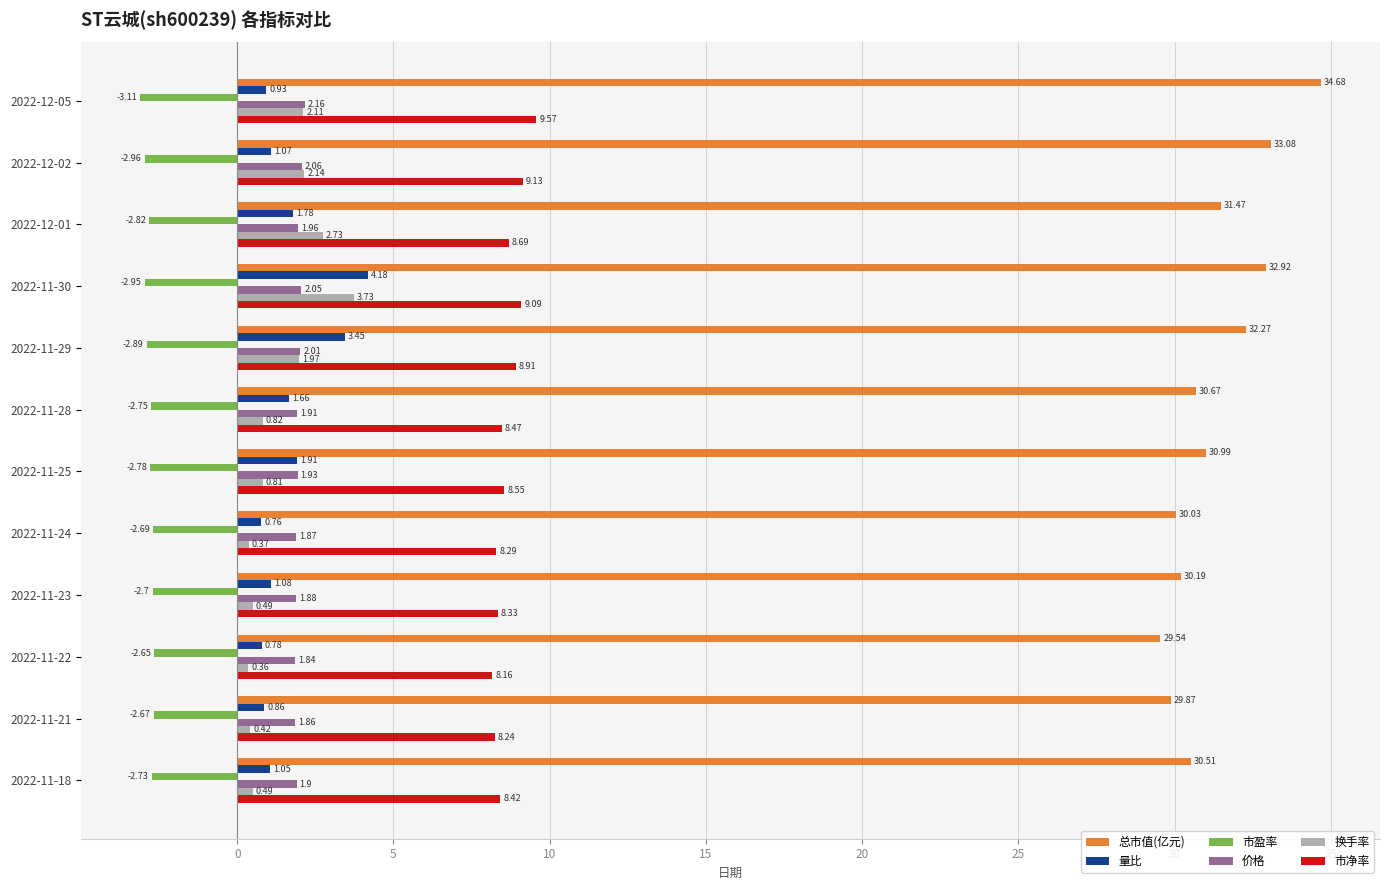

At 2022-11-24, list the series in order from smallest to largest.

市盈率, 换手率, 量比, 价格, 市净率, 总市值(亿元)